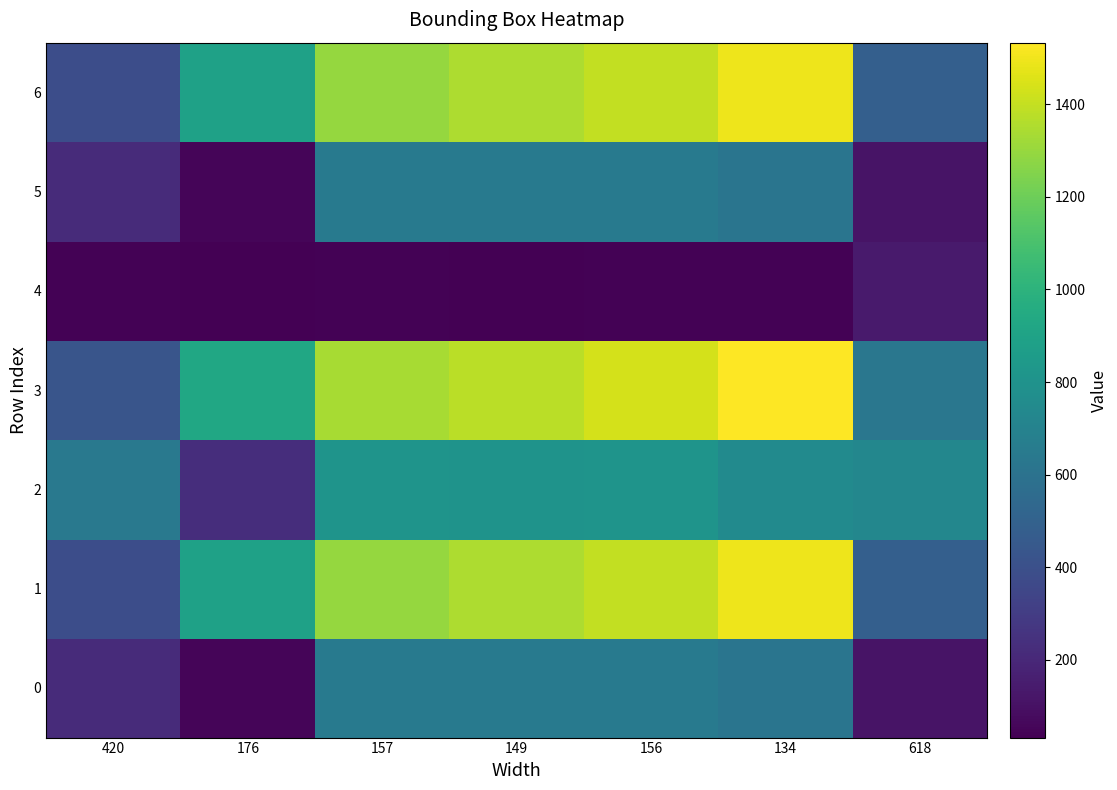

Which category has the lowest value across all series?

149